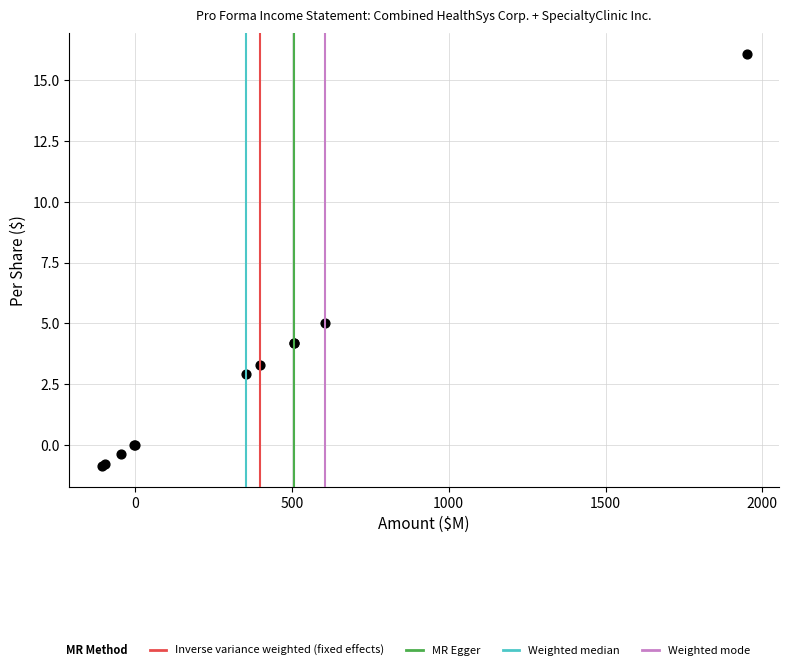

What Y value in the scatter plot is closest to 7?

5.0